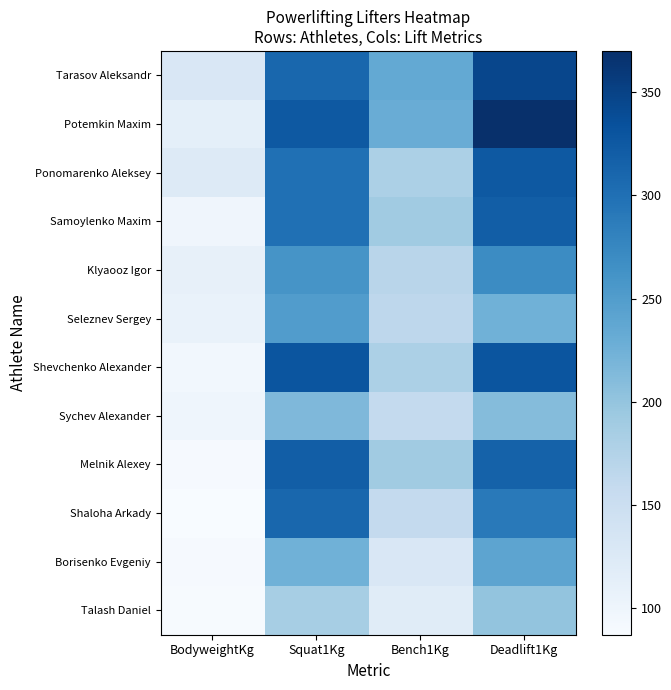

Reading left to right, transcribe all the data shown in this chart.

Tarasov Aleksandr: BodyweightKg=130.2	Squat1Kg=310.0	Bench1Kg=235.0	Deadlift1Kg=345.0
Potemkin Maxim: BodyweightKg=113.6	Squat1Kg=325.0	Bench1Kg=230.0	Deadlift1Kg=370.0
Ponomarenko Aleksey: BodyweightKg=124.6	Squat1Kg=300.0	Bench1Kg=180.0	Deadlift1Kg=325.0
Samoylenko Maxim: BodyweightKg=99.2	Squat1Kg=300.0	Bench1Kg=190.0	Deadlift1Kg=320.0
Klyaooz Igor: BodyweightKg=109.9	Squat1Kg=260.0	Bench1Kg=170.0	Deadlift1Kg=270.0
Seleznev Sergey: BodyweightKg=106.4	Squat1Kg=250.0	Bench1Kg=165.0	Deadlift1Kg=225.0
Shevchenko Alexander: BodyweightKg=96.0	Squat1Kg=330.0	Bench1Kg=180.0	Deadlift1Kg=330.0
Sychev Alexander: BodyweightKg=99.9	Squat1Kg=215.0	Bench1Kg=160.0	Deadlift1Kg=210.0
Melnik Alexey: BodyweightKg=89.9	Squat1Kg=320.0	Bench1Kg=190.0	Deadlift1Kg=315.0
Shaloha Arkady: BodyweightKg=87.2	Squat1Kg=310.0	Bench1Kg=160.0	Deadlift1Kg=290.0
Borisenko Evgeniy: BodyweightKg=89.6	Squat1Kg=225.0	Bench1Kg=130.0	Deadlift1Kg=240.0
Talash Daniel: BodyweightKg=88.4	Squat1Kg=185.0	Bench1Kg=120.0	Deadlift1Kg=200.0